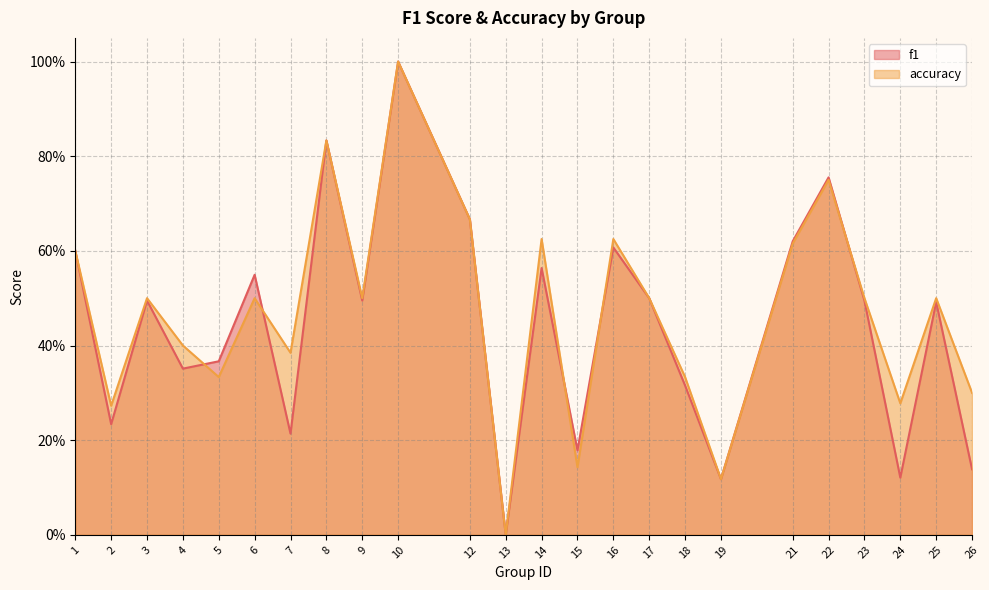

What are all the series names shown in the legend?

f1, accuracy